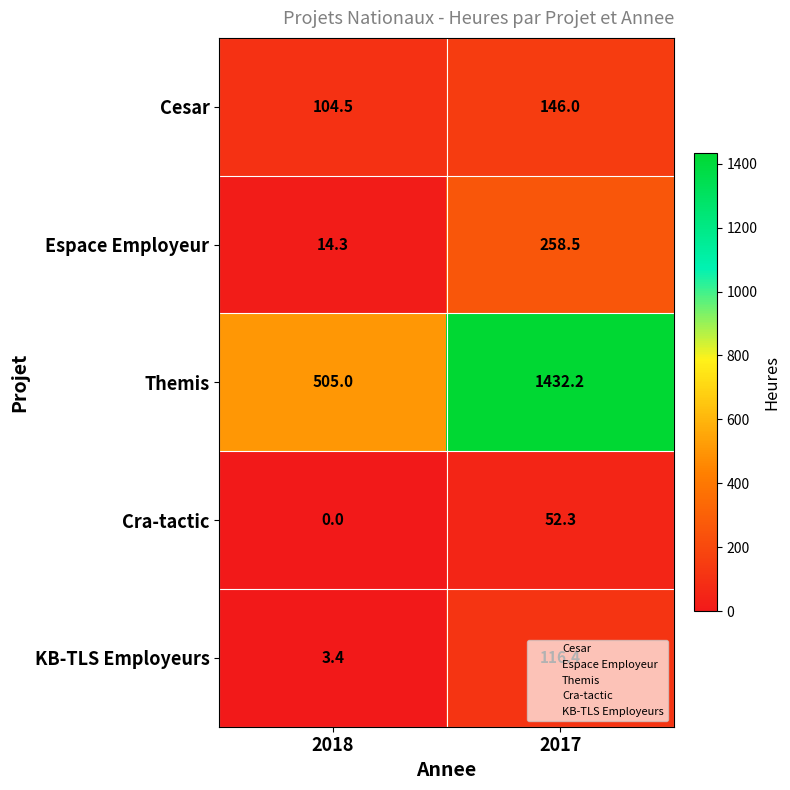

What is the sum of the Themis values at 2017 and 2018?

1937.2